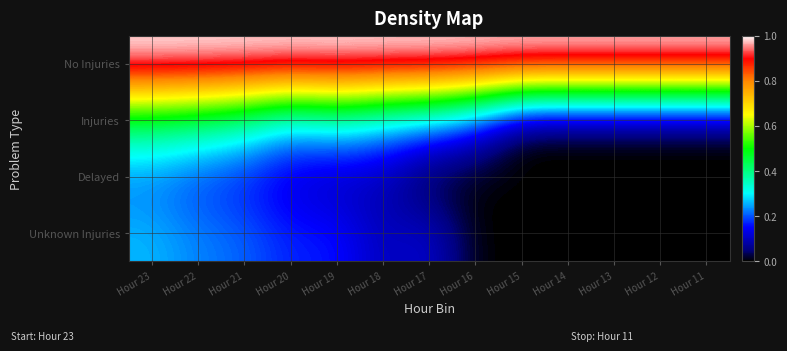

Which series changed the most between Hour 21 and Hour 14?

Injuries